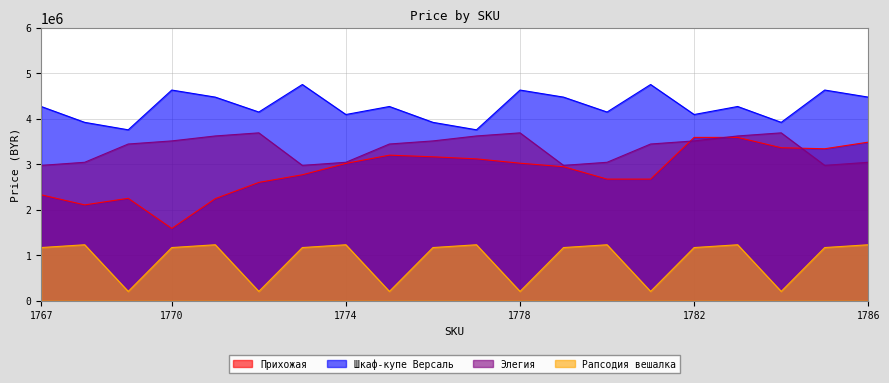

Where does the Шкаф-купе Версаль series first go above 4267200?

1770